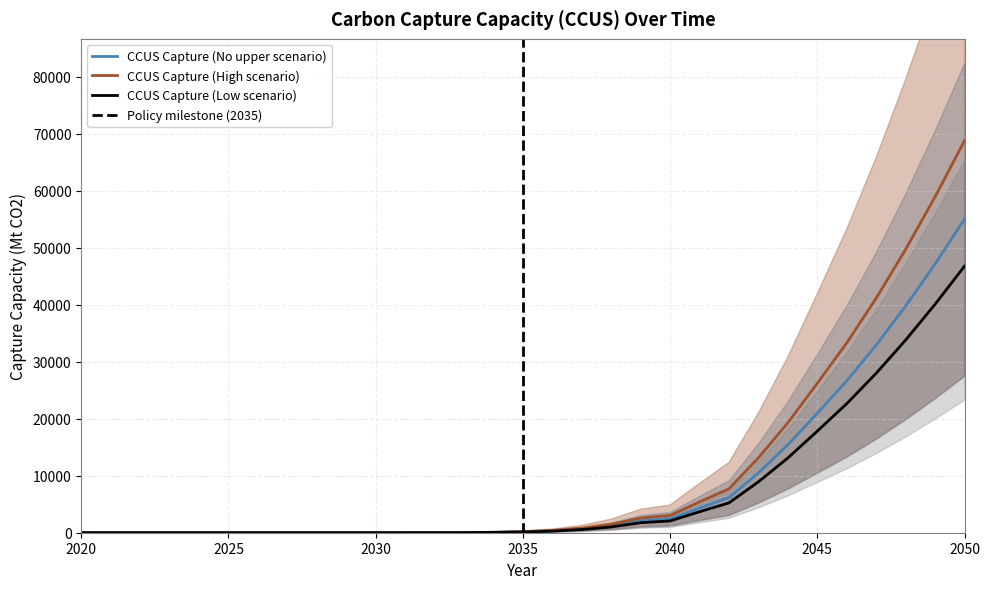

Is it true that CCUS Capture (High scenario) equals 22799.8 at 2050?

False